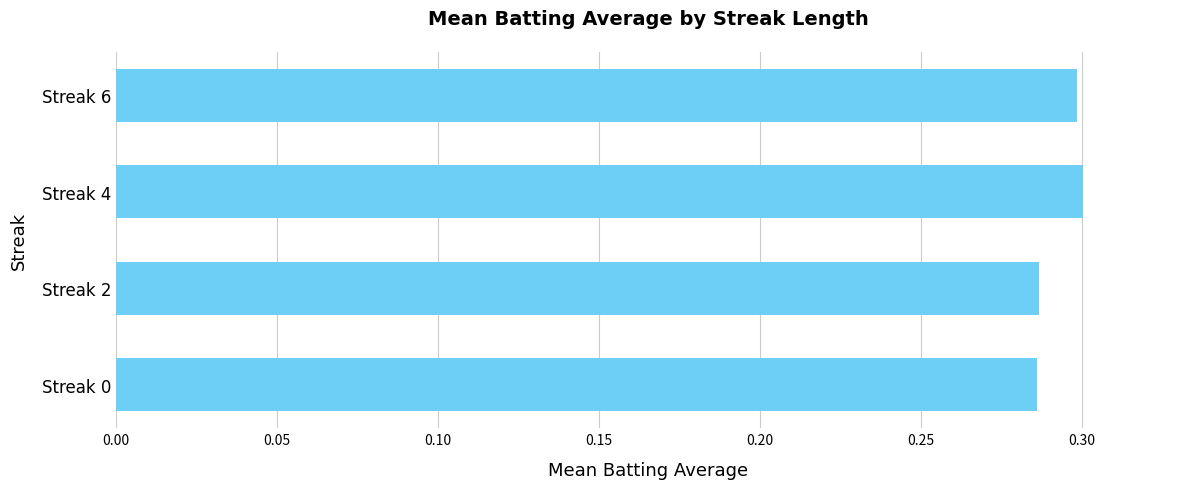

What is the sum of all values?

1.2